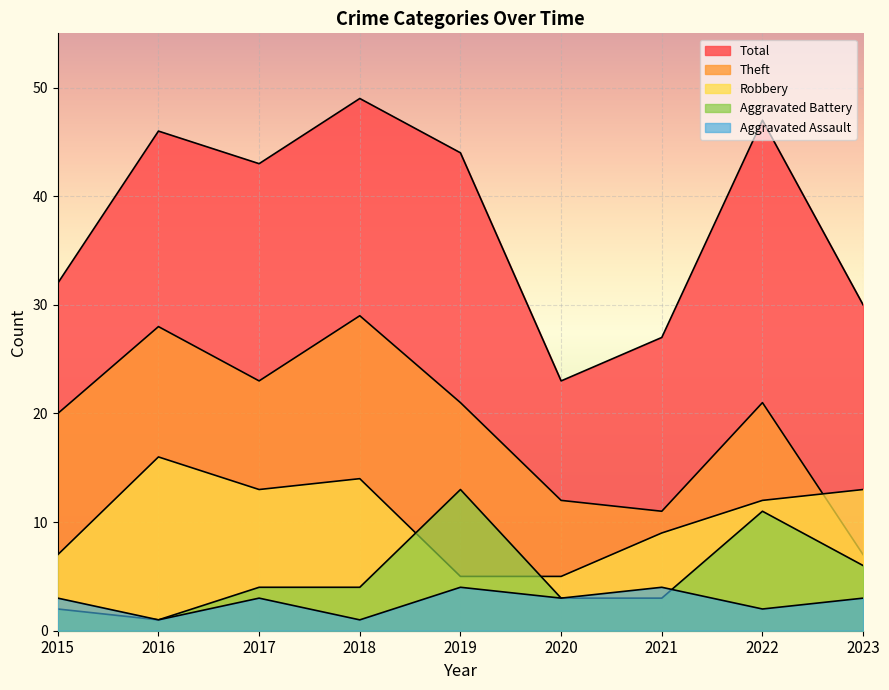

At which category is the sum across all series the highest?

2018